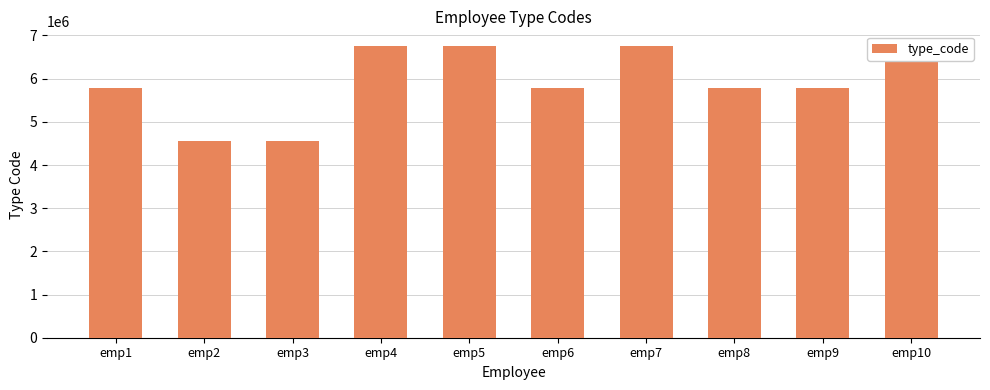

The value at emp1 is 3534796. True or false?

False